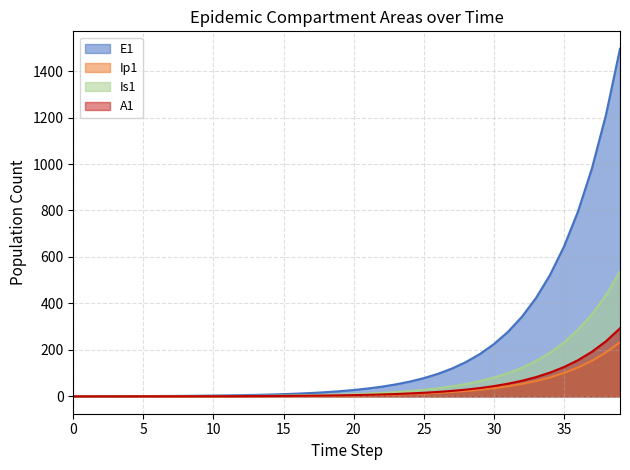

What is the sum of all A1 values?

1540.0